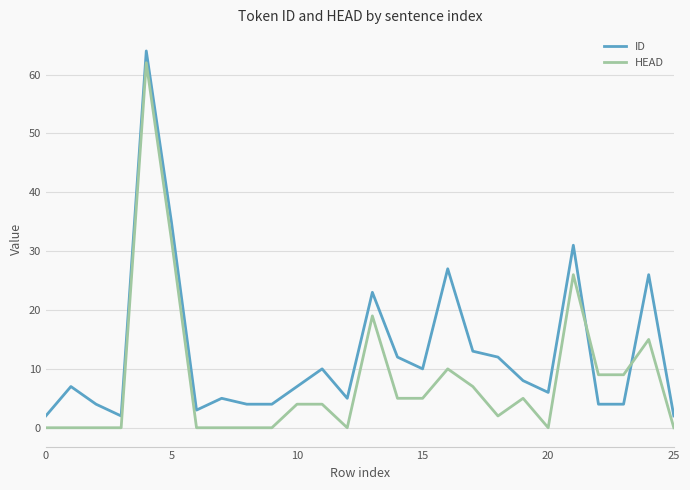

What is the difference between the maximum and minimum values in the HEAD series?

62